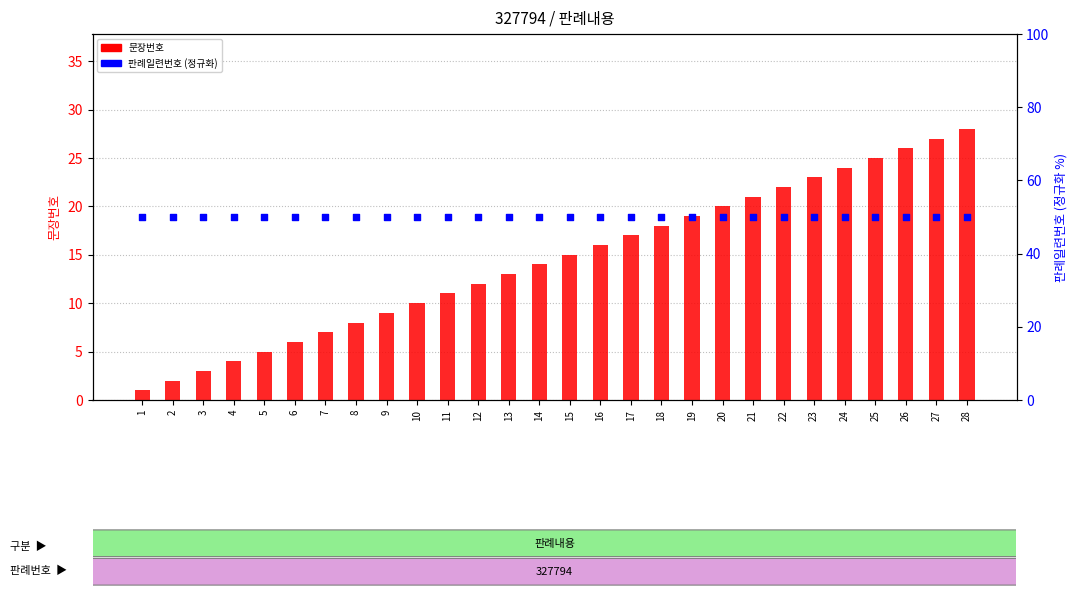

Which series has the largest Y range (max minus min)?

문장번호